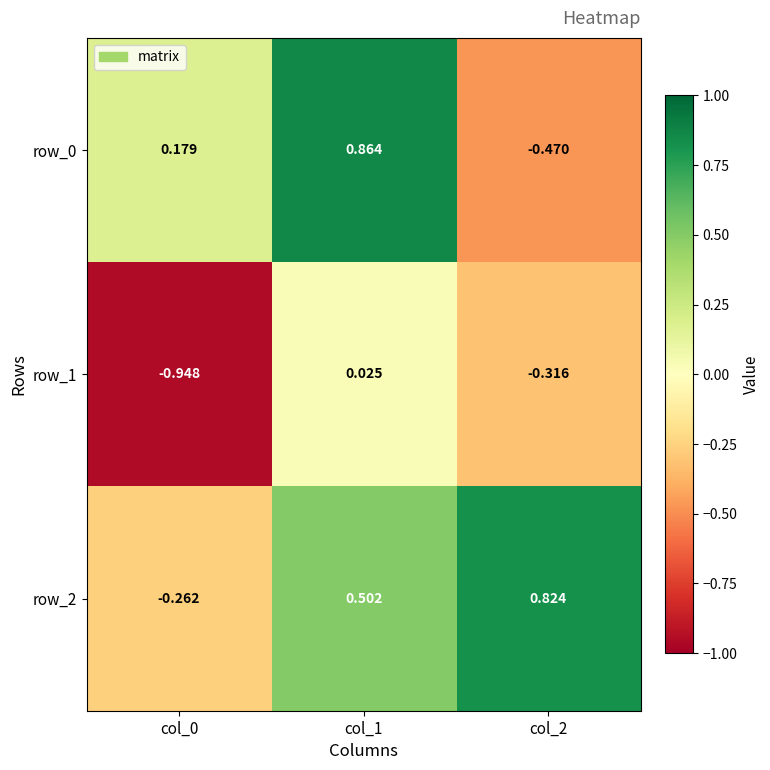

Is the value of row_2 at col_1 greater than the value of row_0 at col_1?

No